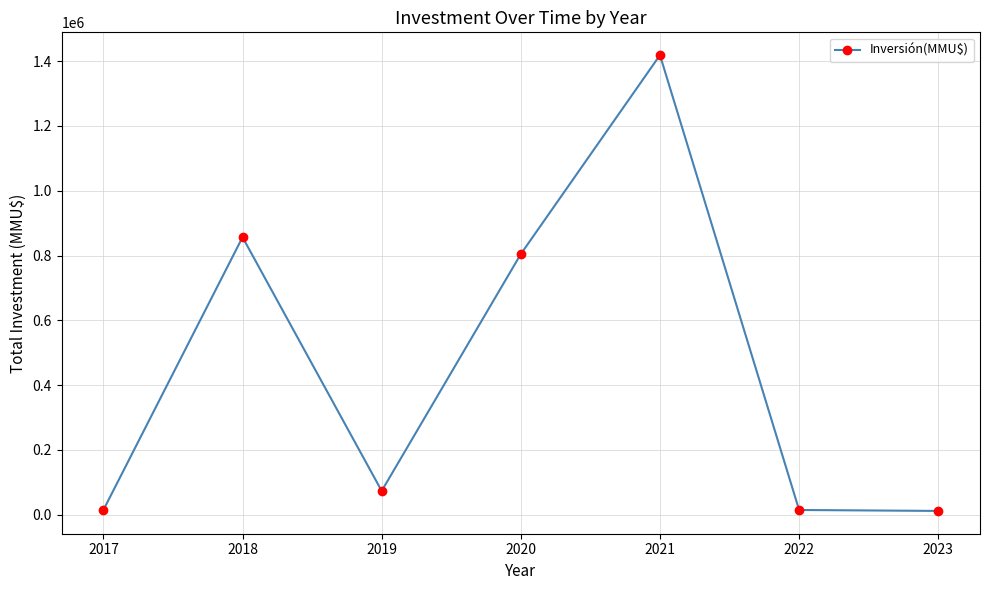

The value at 2020 is 804496. True or false?

True